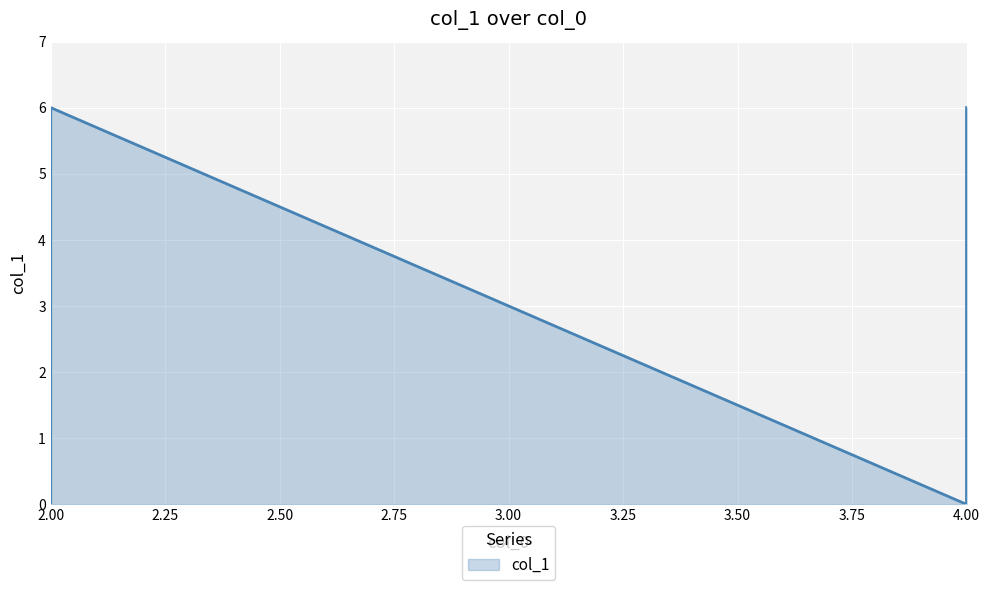

How many lines are shown in the chart?

1